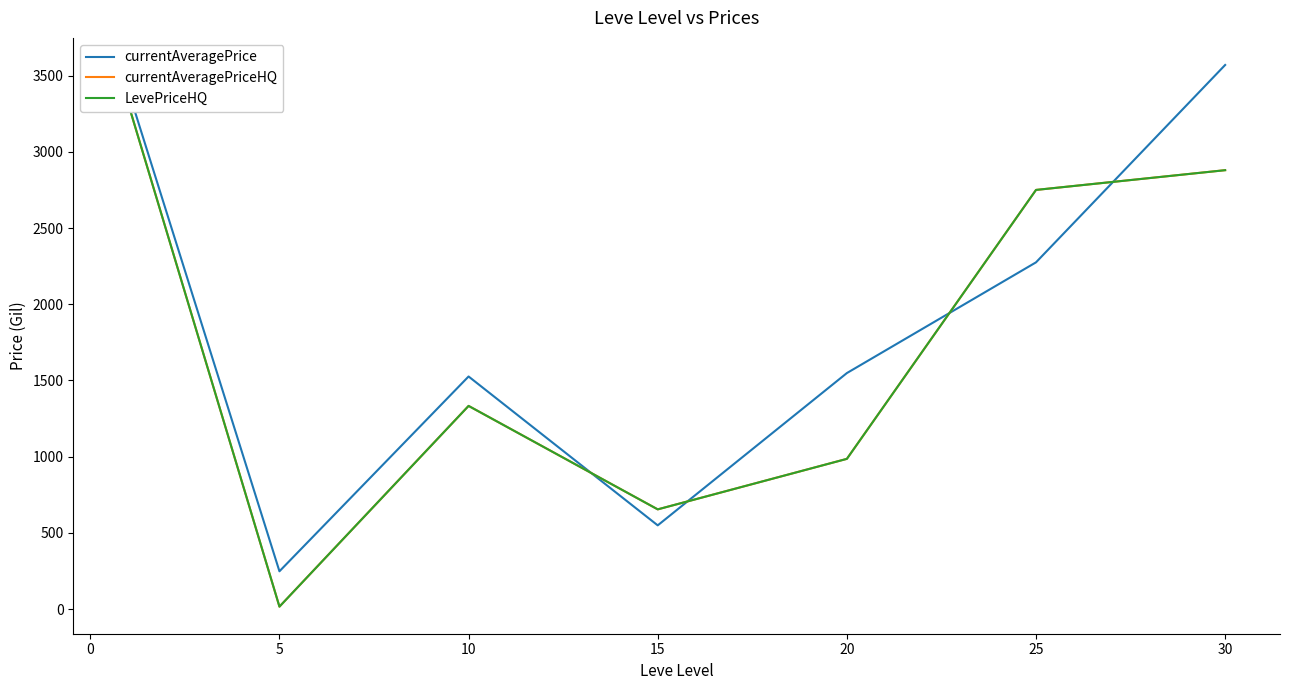

Where is the first local maximum for currentAveragePrice?

10